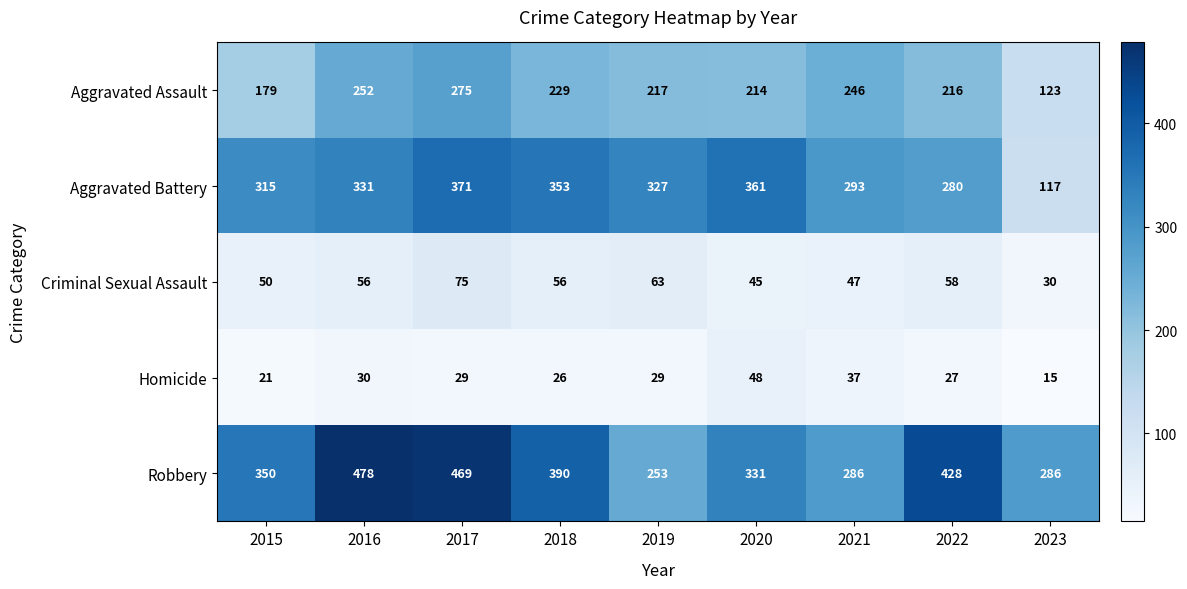

Which series has the widest spread of values?

Aggravated Battery